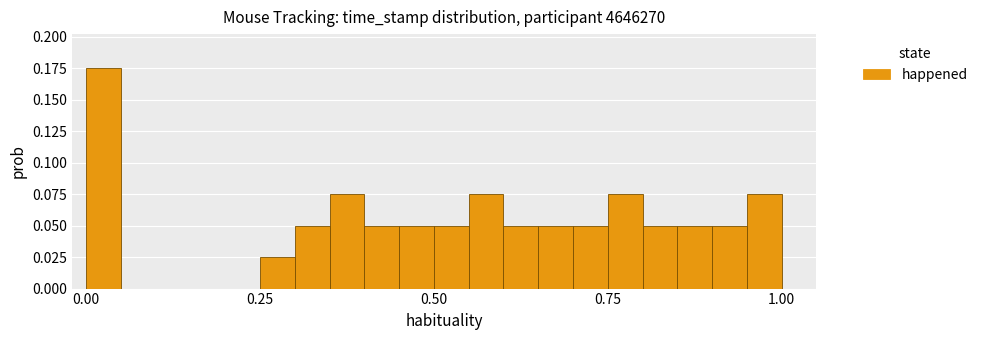

Read against the x-axis, roughly where is the centre of the tallest bar?

0.05